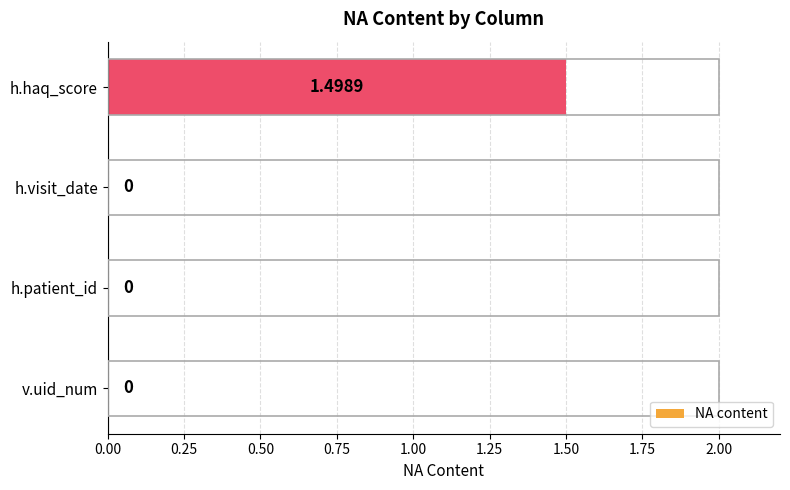

How many values are between 0 and 1?

3